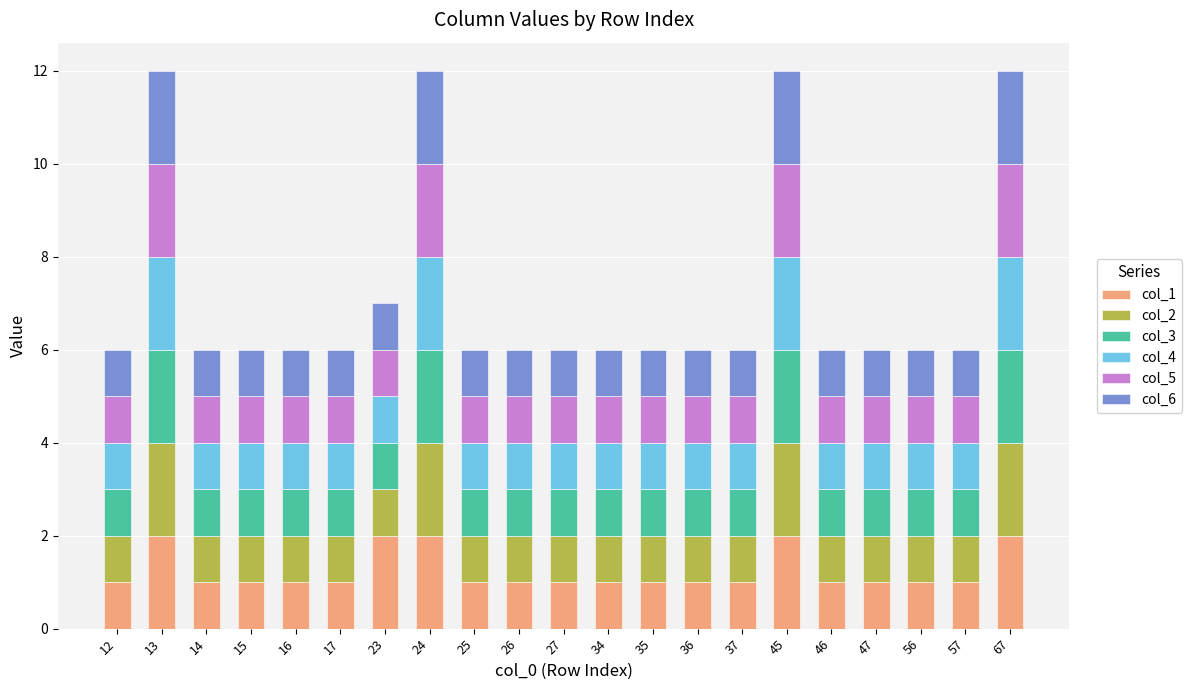

The col_1 series shows 1 at 14. True or false?

True